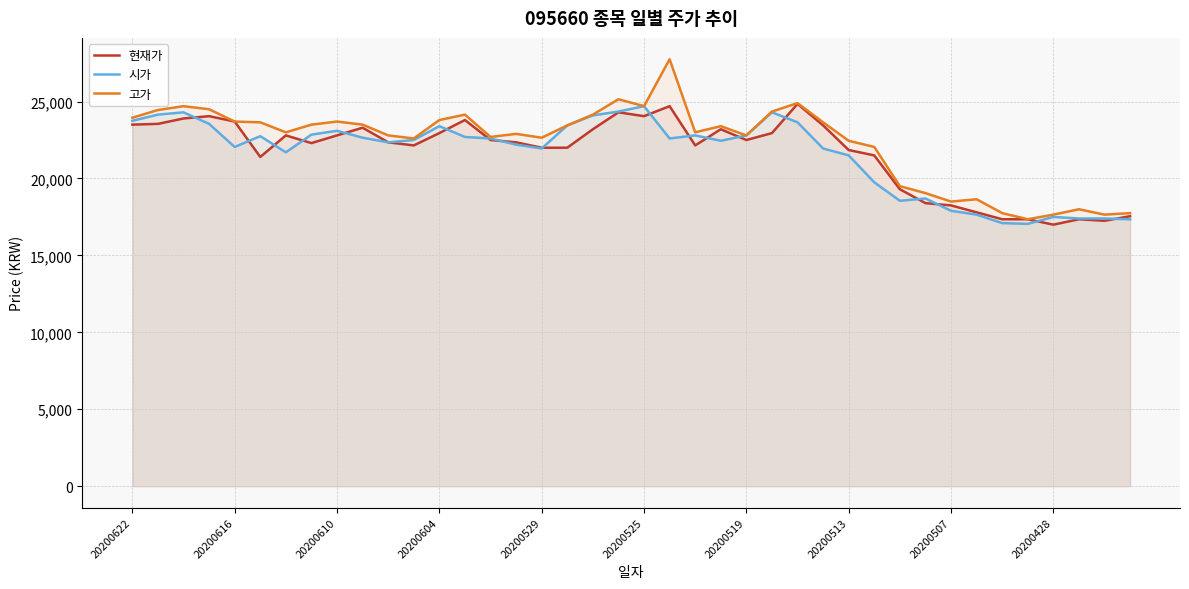

The 현재가 series shows 38977 at 20200610. True or false?

False